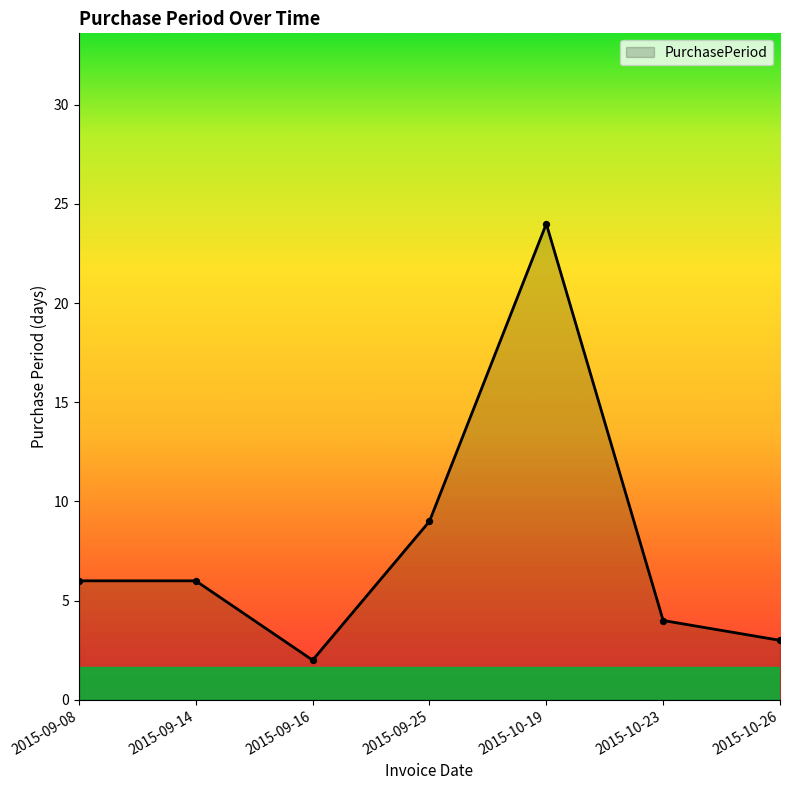

Which has a higher value, 2015-09-25 or 2015-09-08?

2015-09-25